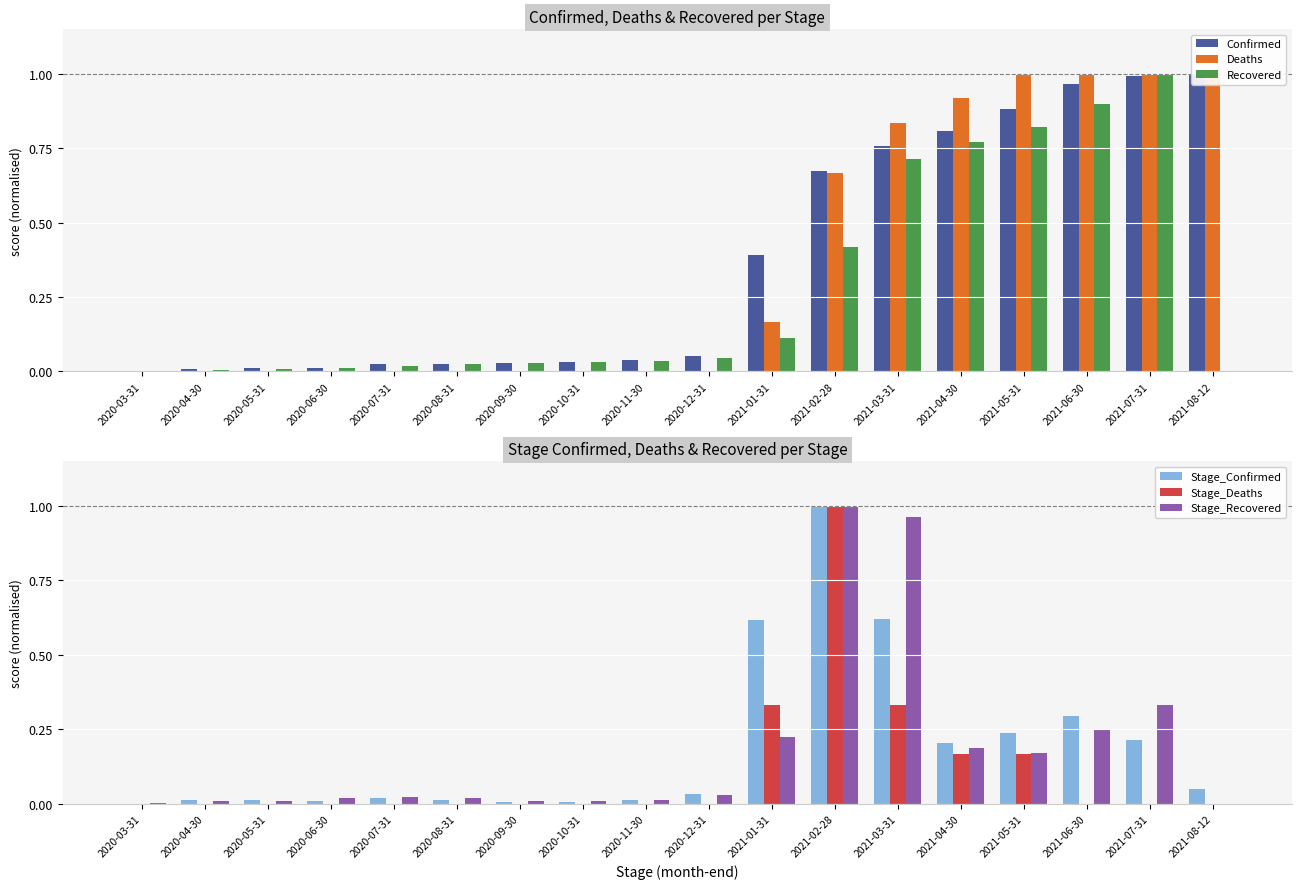

What is the sum of the Recovered values at 2021-05-31 and 2021-03-31?

1.5